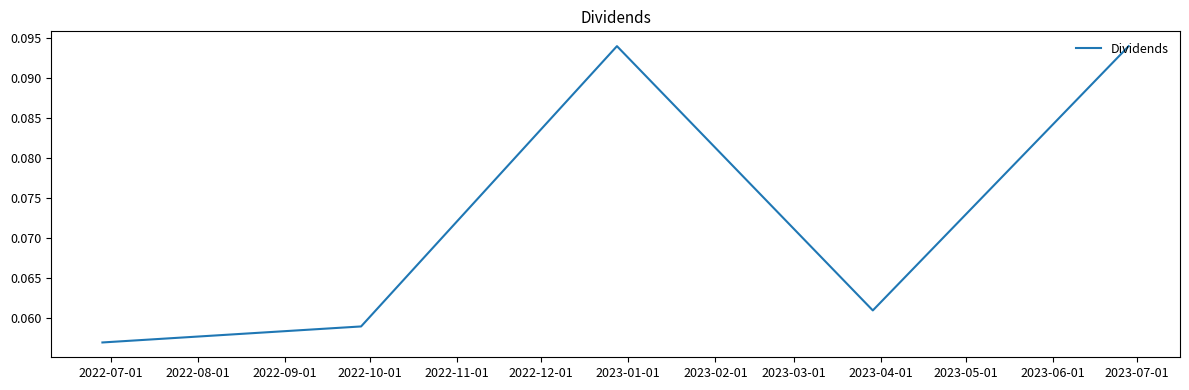

Does the chart have visible grid lines?

No